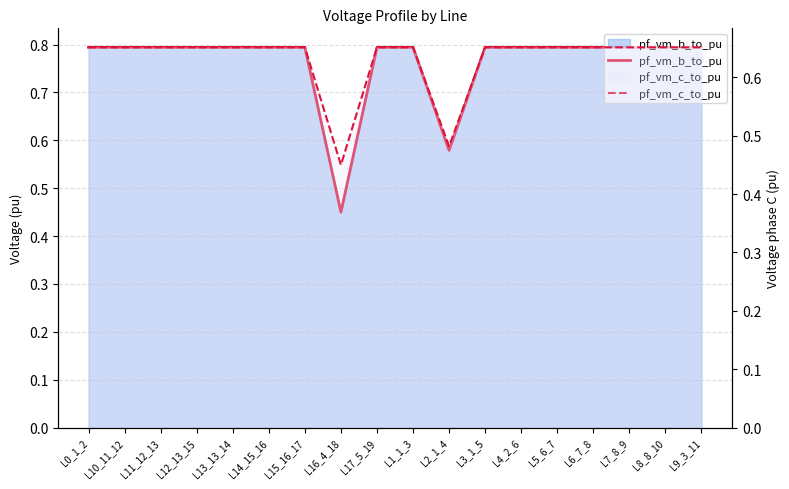

At which label does pf_vm_c_to_pu reach its peak?

L15_16_17